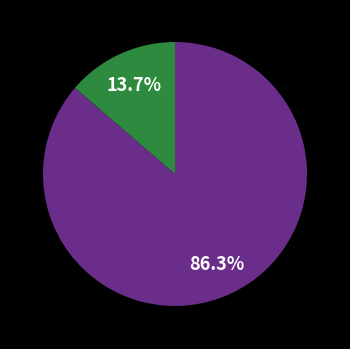

Is there any slice that represents more than half of the pie?

Yes